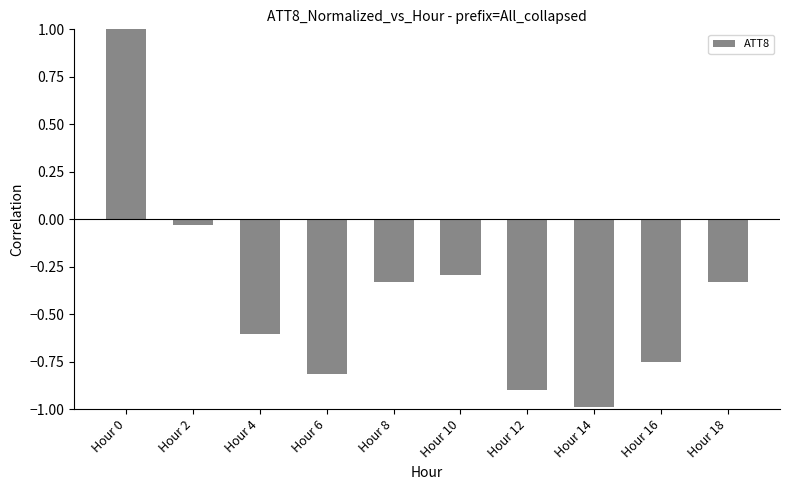

What is the sum of all values?

-4.0